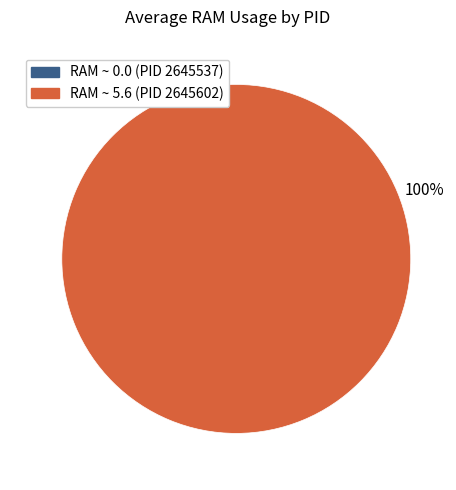

Which category has the biggest portion of the pie?

RAM ~ 5.6 (PID 2645602)